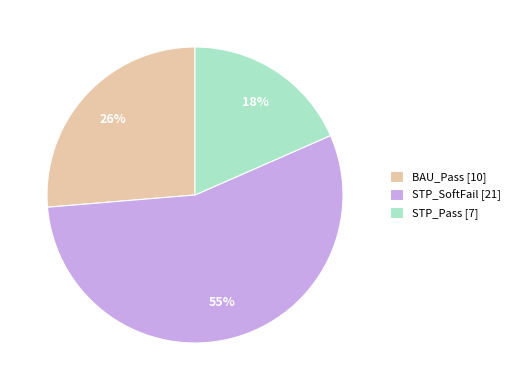

The STP_Pass [7] slice represents 29% of the pie. True or false?

False